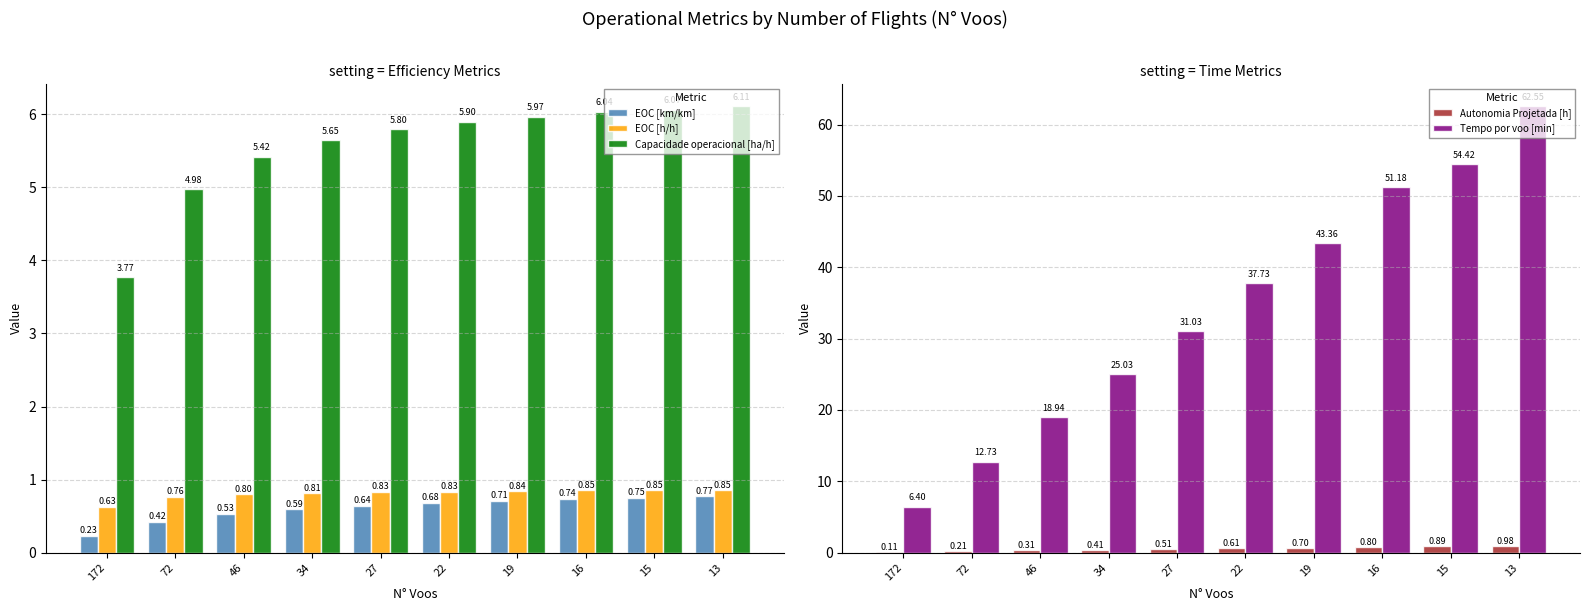

The value of Autonomia Projetada [h] at 34 is 0.6. True or false?

False